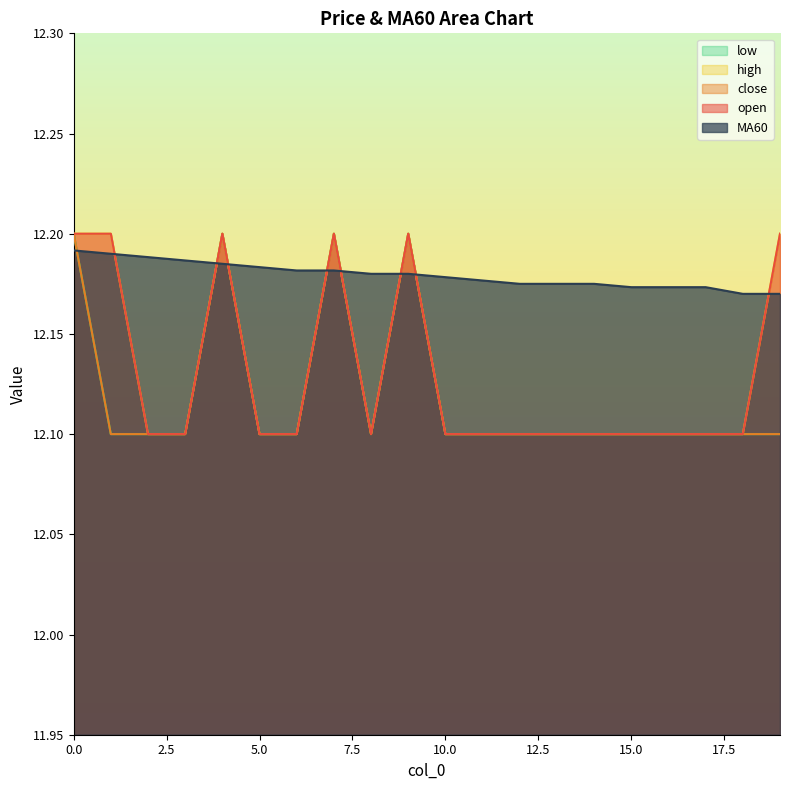

True or false: open and high intersect in this chart.

False